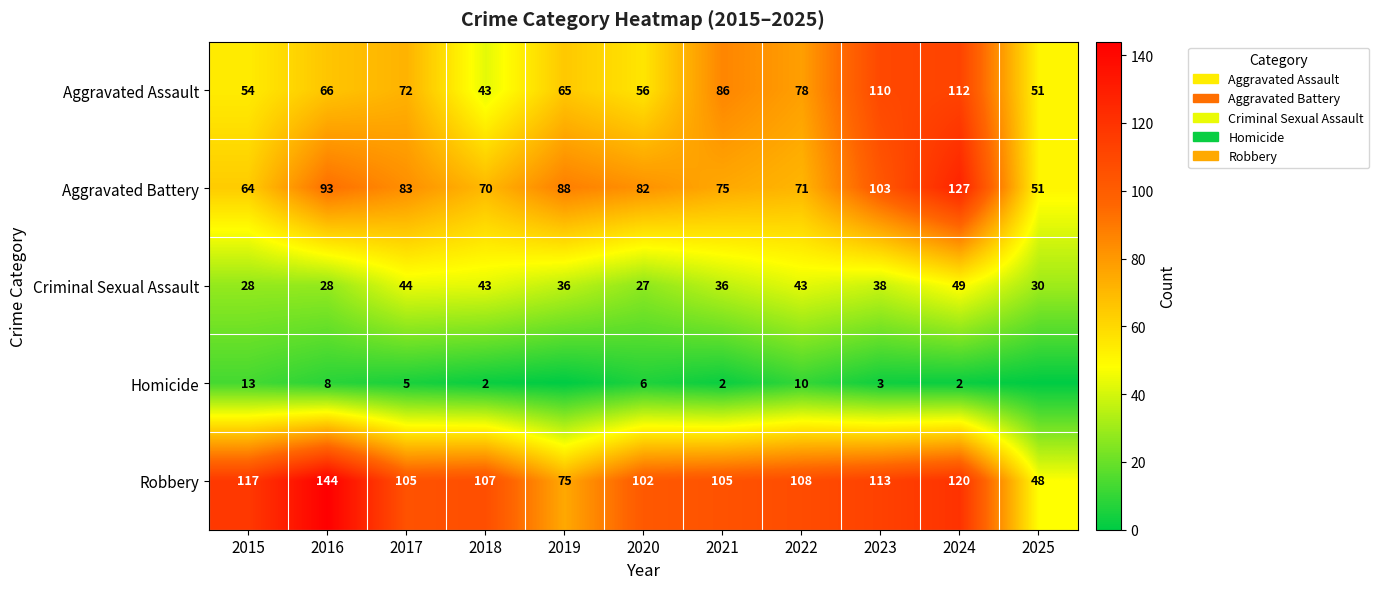

How many categories are shown in the chart?

11